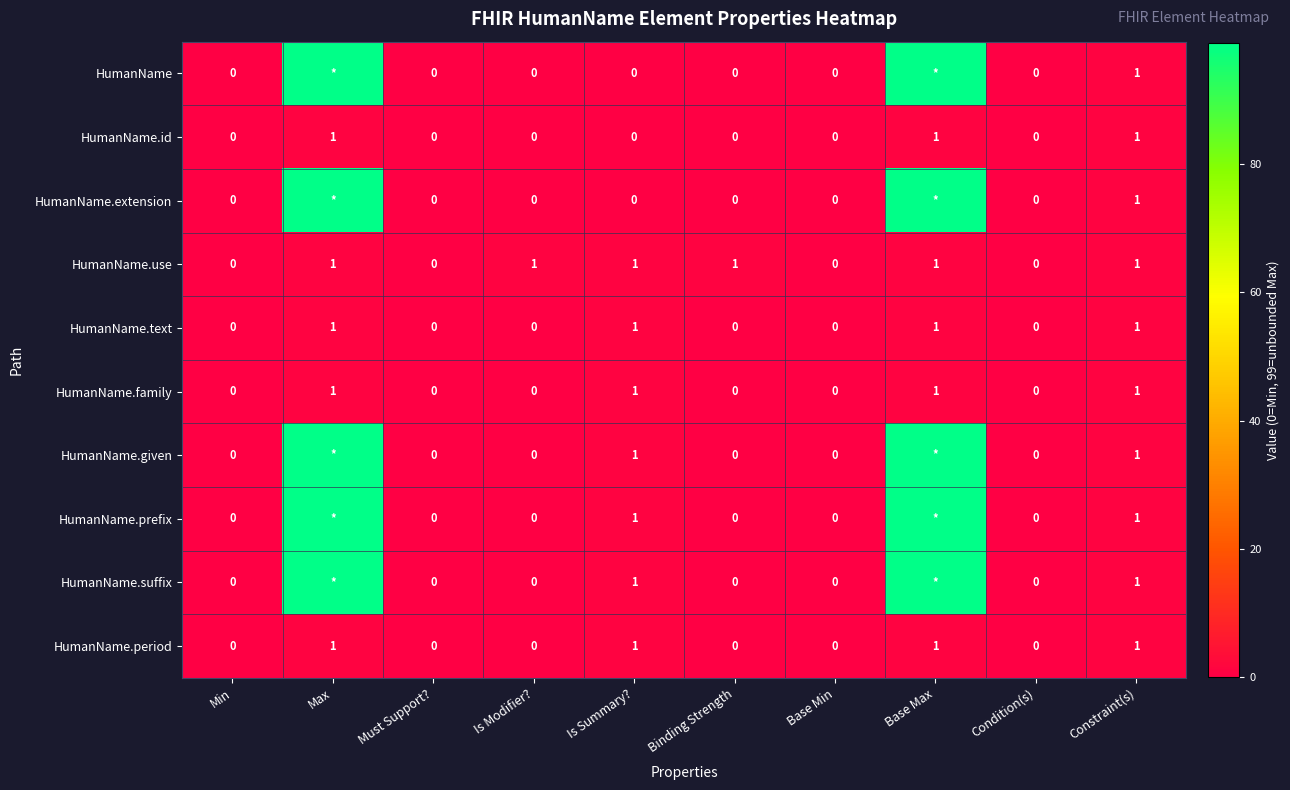

What is the sum of all HumanName.use values?

6